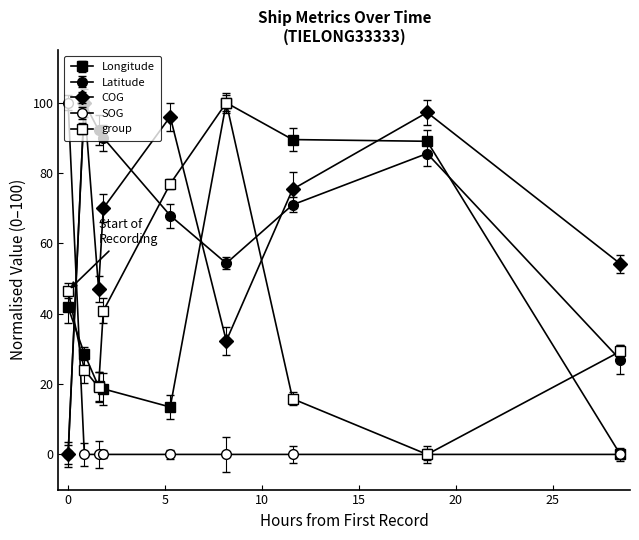

What is the difference between the maximum and minimum values in the SOG series?

100.0